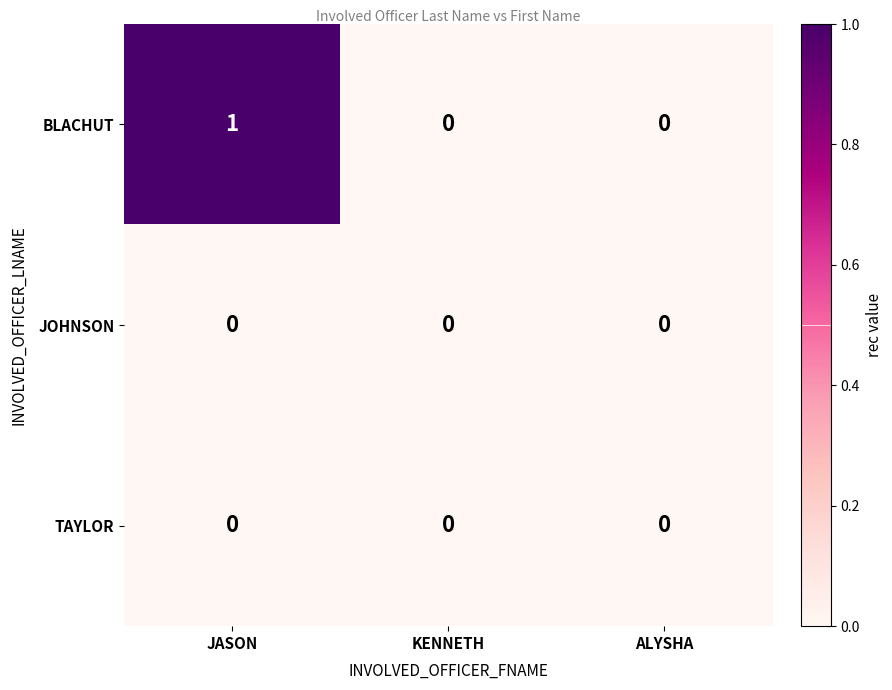

How many categories are shown in the chart?

3